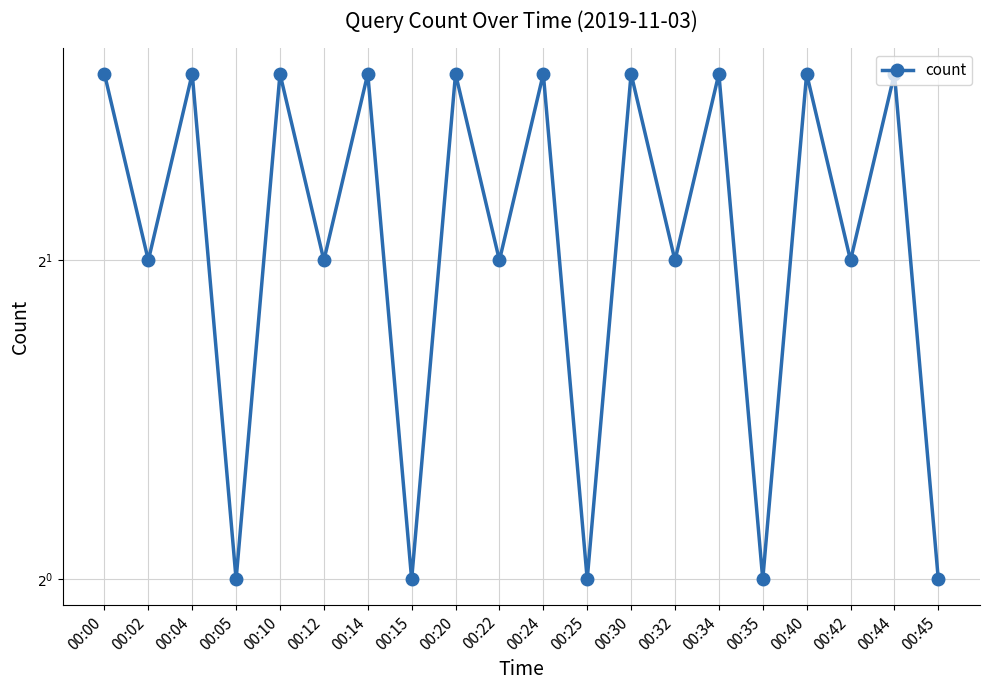

Approximately how many times larger is the value at 00:35 compared to 00:12?

0.5